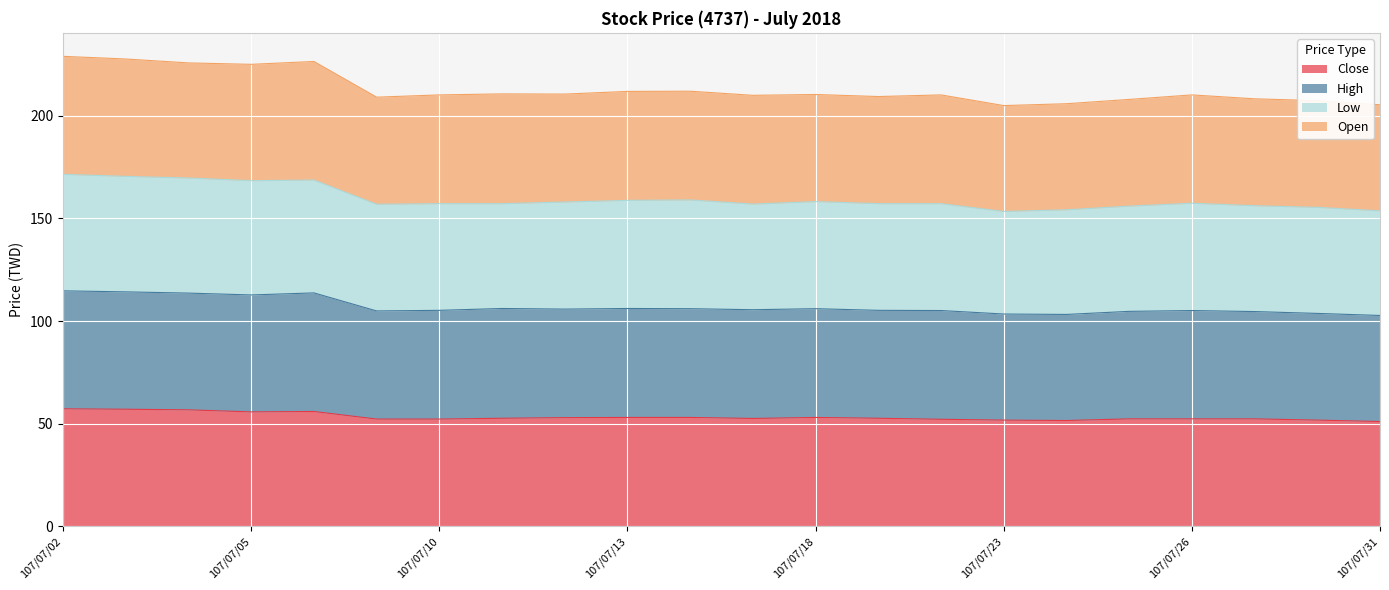

Reading left to right, extract all data points from this chart.

Close: 107/07/02=57.2	107/07/03=57.0	107/07/04=56.7	107/07/05=55.7	107/07/06=55.9	107/07/09=52.2	107/07/10=52.2	107/07/11=52.6	107/07/12=52.9	107/07/13=53.0	107/07/16=53.0	107/07/17=52.5	107/07/18=53.0	107/07/19=52.6	107/07/20=52.1	107/07/23=51.7	107/07/24=51.5	107/07/25=52.3	107/07/26=52.3	107/07/27=52.3	107/07/30=51.7	107/07/31=51.0
High: 107/07/02=114.7	107/07/03=114.2	107/07/04=113.6	107/07/05=112.7	107/07/06=113.7	107/07/09=104.9	107/07/10=105.2	107/07/11=106.1	107/07/12=105.8	107/07/13=106.1	107/07/16=106.0	107/07/17=105.5	107/07/18=106.0	107/07/19=105.2	107/07/20=105.1	107/07/23=103.4	107/07/24=103.2	107/07/25=104.7	107/07/26=105.1	107/07/27=104.6	107/07/30=103.7	107/07/31=102.7
Low: 107/07/02=171.5	107/07/03=170.5	107/07/04=169.7	107/07/05=168.4	107/07/06=168.7	107/07/09=156.9	107/07/10=157.2	107/07/11=157.2	107/07/12=158.0	107/07/13=158.8	107/07/16=159.0	107/07/17=157.0	107/07/18=158.2	107/07/19=157.2	107/07/20=157.2	107/07/23=153.4	107/07/24=154.2	107/07/25=156.0	107/07/26=157.4	107/07/27=156.2	107/07/30=155.4	107/07/31=153.7
Open: 107/07/02=229.0	107/07/03=227.7	107/07/04=225.8	107/07/05=225.1	107/07/06=226.5	107/07/09=209.1	107/07/10=210.2	107/07/11=210.7	107/07/12=210.6	107/07/13=211.9	107/07/16=212.0	107/07/17=210.0	107/07/18=210.4	107/07/19=209.4	107/07/20=210.2	107/07/23=205.0	107/07/24=205.9	107/07/25=208.0	107/07/26=210.2	107/07/27=208.3	107/07/30=207.4	107/07/31=205.4